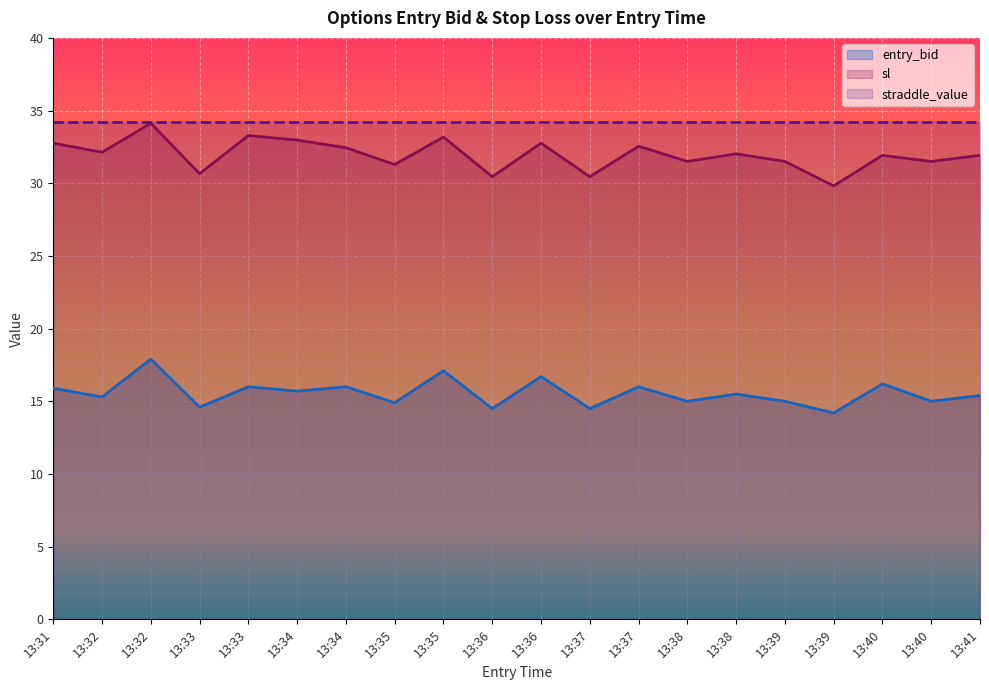

True or false: entry_bid and sl intersect in this chart.

False